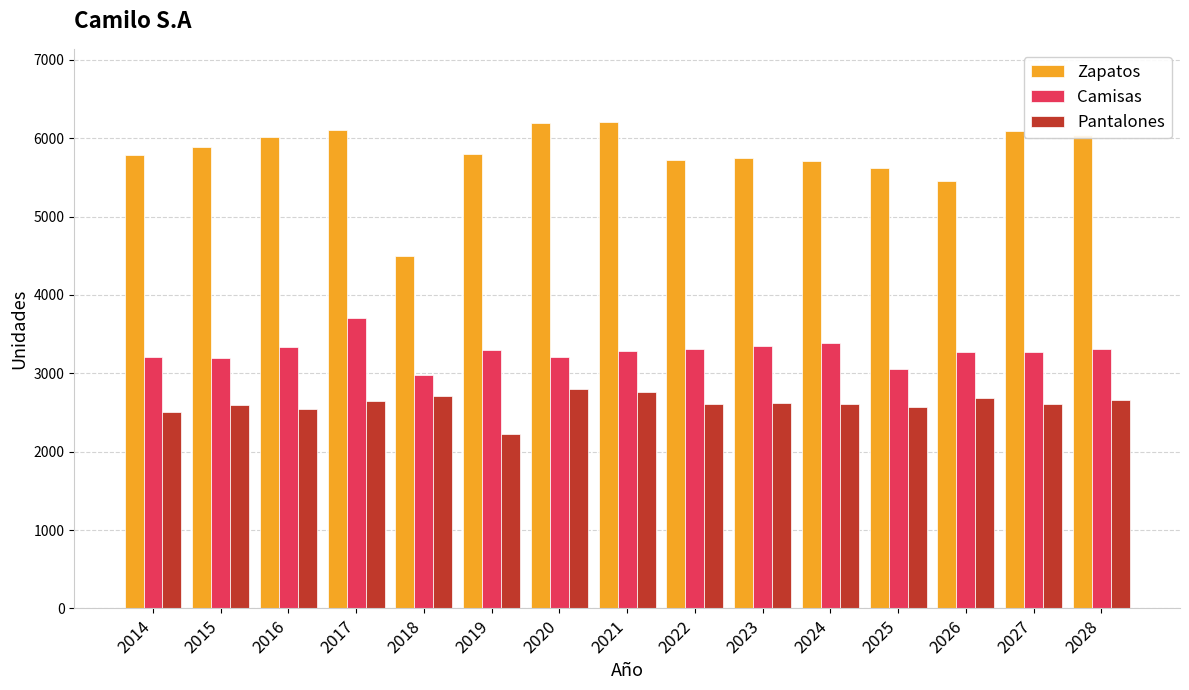

What is the total value across all series at 2019?

11330.0